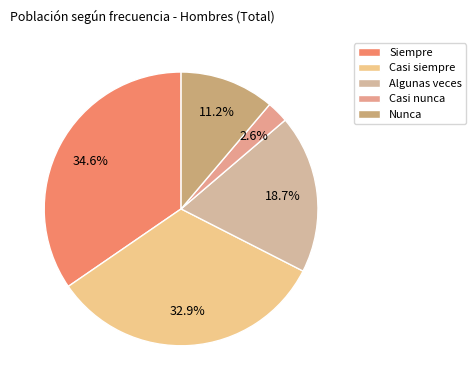

To the nearest percent, what portion does Siempre represent?

35%